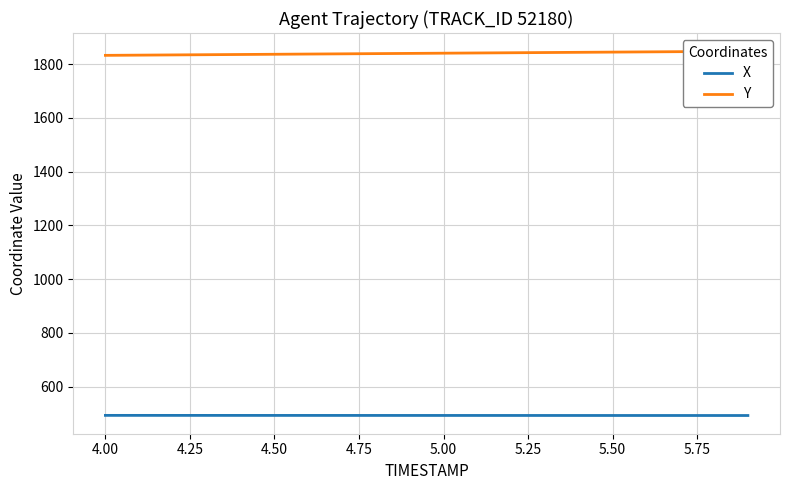

What is the sum of all Y values?

36799.2